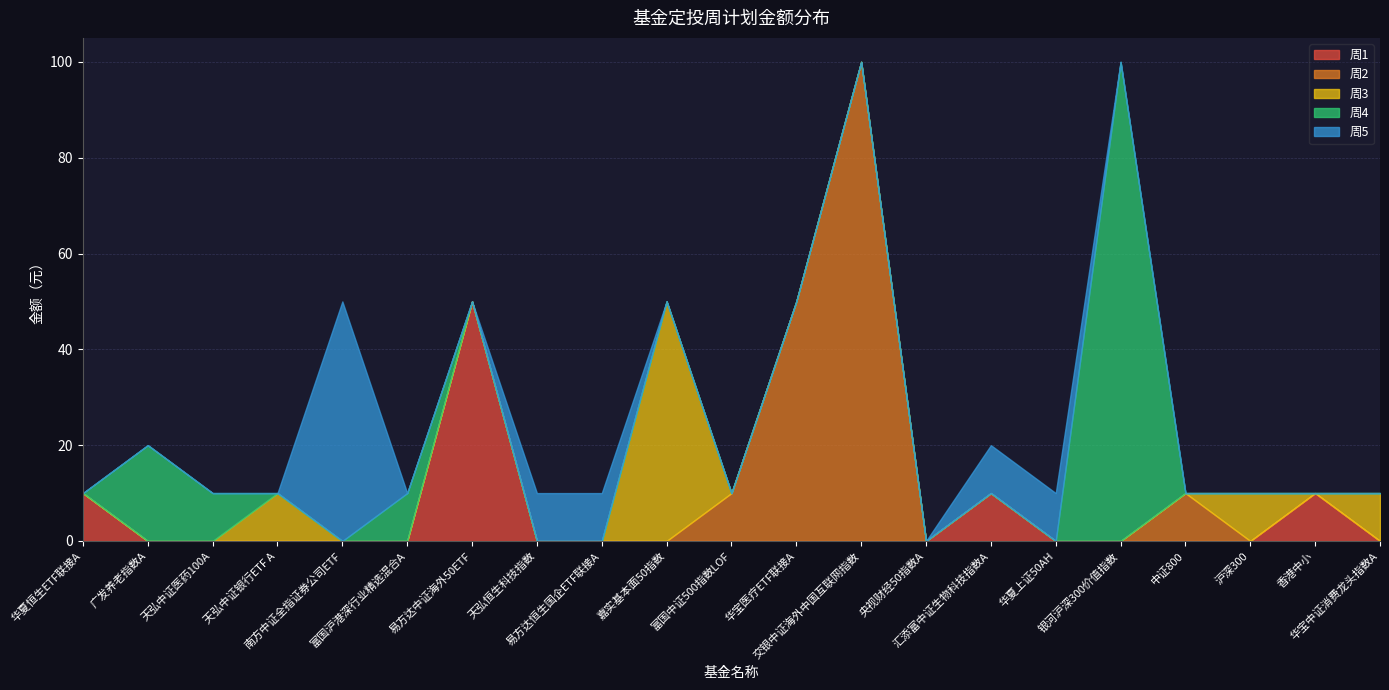

Reading left to right, extract all data points from this chart.

周1: 10	0	0	0	0	0	50	0	0	0	0	0	0	0	10	0	0	0	0	10	0
周2: 0	0	0	0	0	0	0	0	0	0	10	50	100	0	0	0	0	10	0	0	0
周3: 0	0	0	10	0	0	0	0	0	50	0	0	0	0	0	0	0	0	10	0	10
周4: 0	20	10	0	0	10	0	0	0	0	0	0	0	0	0	0	100	0	0	0	0
周5: 0	0	0	0	50	0	0	10	10	0	0	0	0	0	10	10	0	0	0	0	0